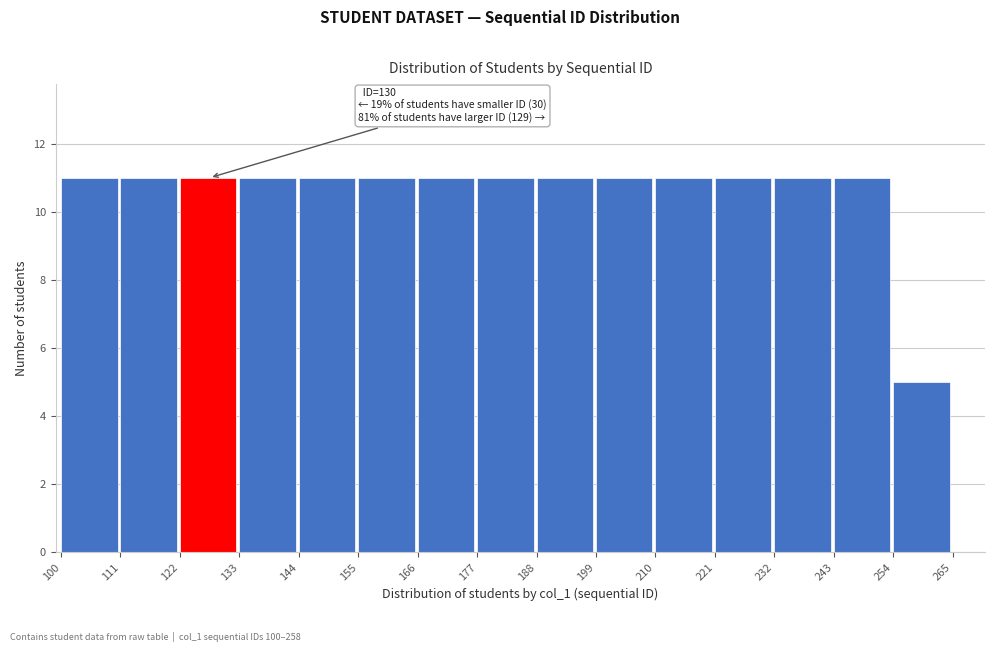

Reading left to right, list all the values displayed in this chart.

100=11	111=11	122=11	133=11	144=11	155=11	166=11	177=11	188=11	199=11	210=11	221=11	232=11	243=11	254=5	265=0